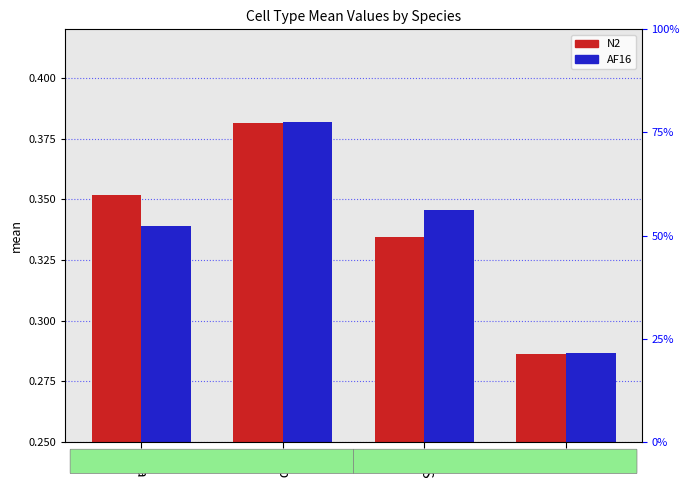

How many AF16 values are between 0 and 1?

4